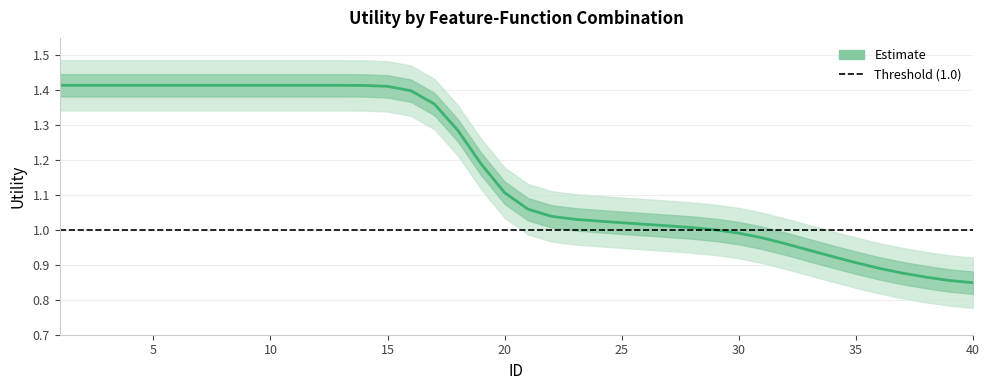

Where is the data nearest to the value 1?

29